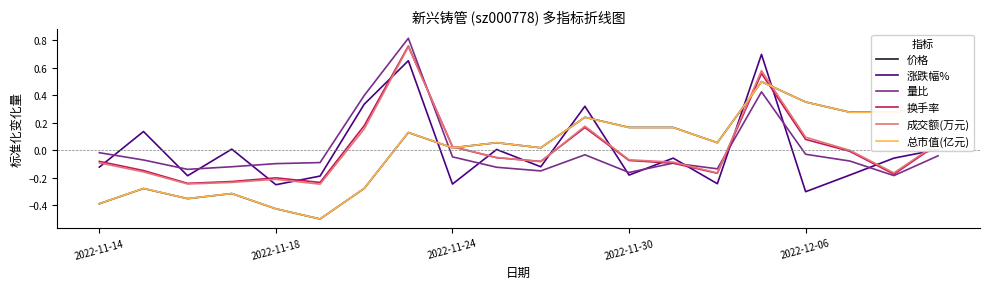

How many intersections are there between 量比 and 总市值(亿元)?

1